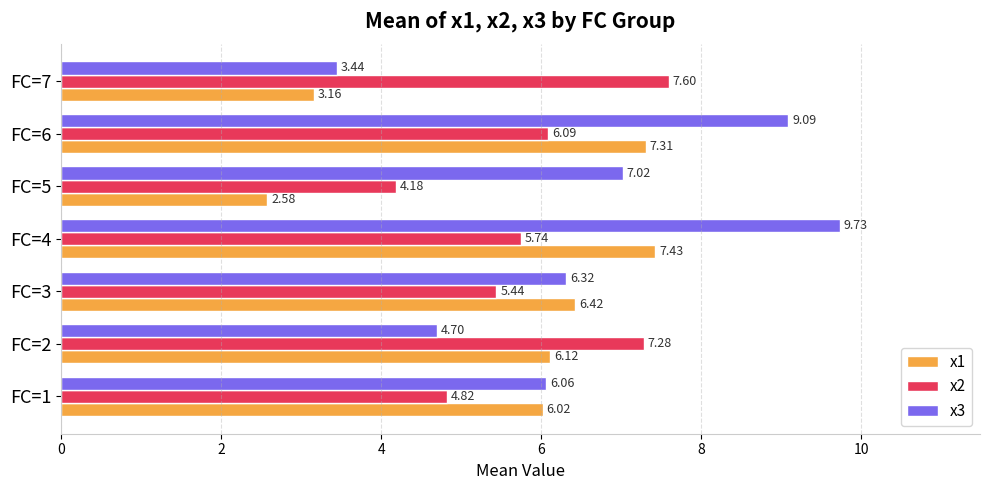

At which label does x2 reach its minimum?

FC=5